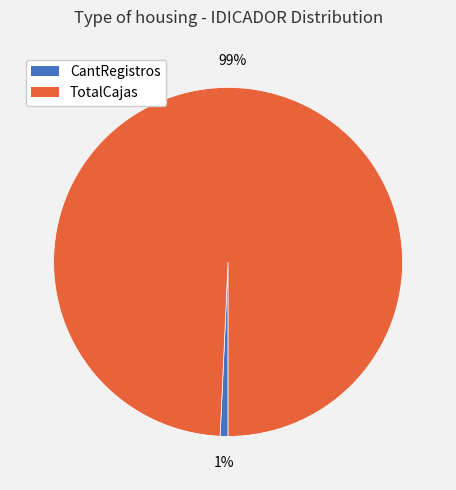

Which has a higher value, TotalCajas or CantRegistros?

TotalCajas